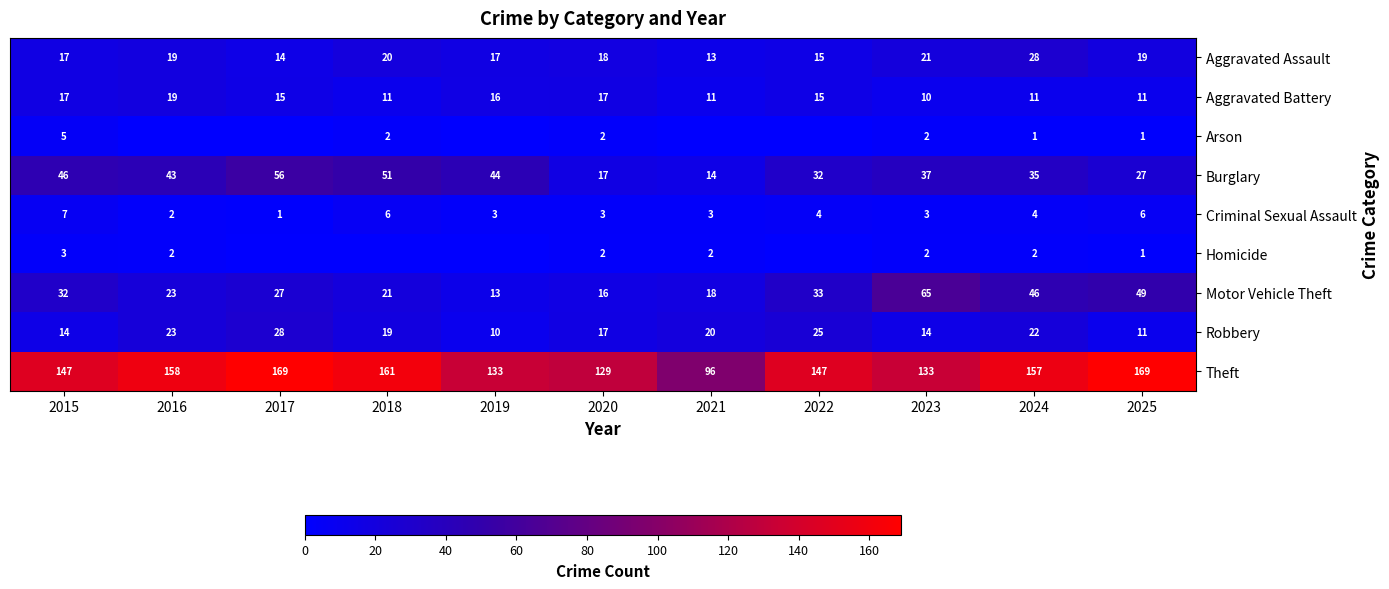

At 2024, list the series in order from smallest to largest.

Arson, Homicide, Criminal Sexual Assault, Aggravated Battery, Robbery, Aggravated Assault, Burglary, Motor Vehicle Theft, Theft